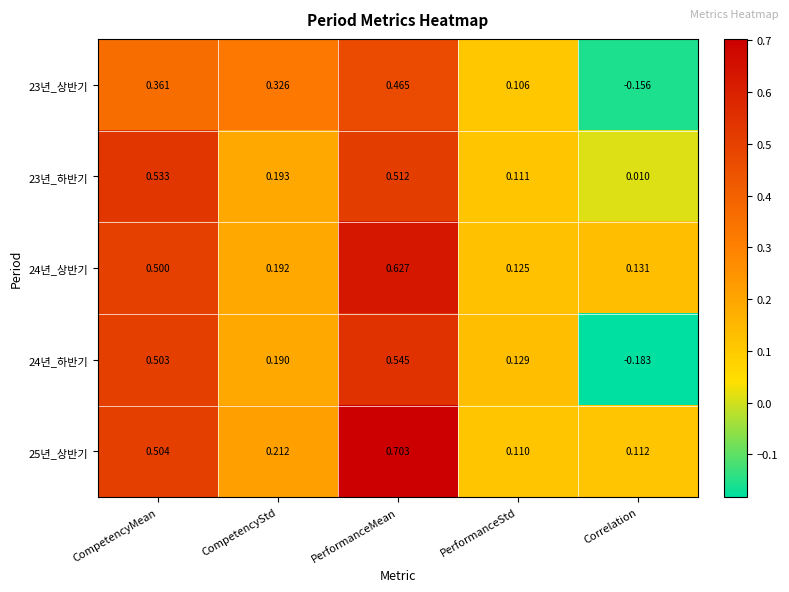

Is the value of 25년_상반기 at CompetencyMean greater than the value of 23년_상반기 at PerformanceStd?

Yes